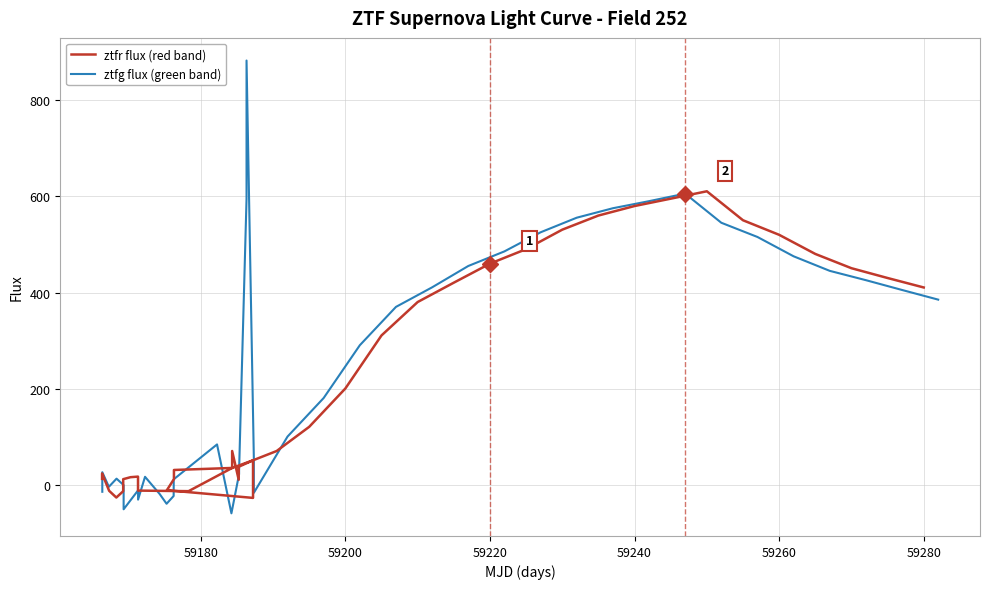

What is the sum of all ztfr flux (red band) values?

8466.1